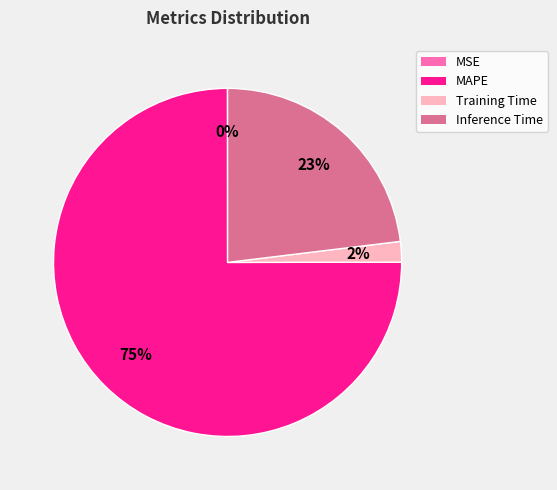

Is there any slice that represents more than half of the pie?

Yes